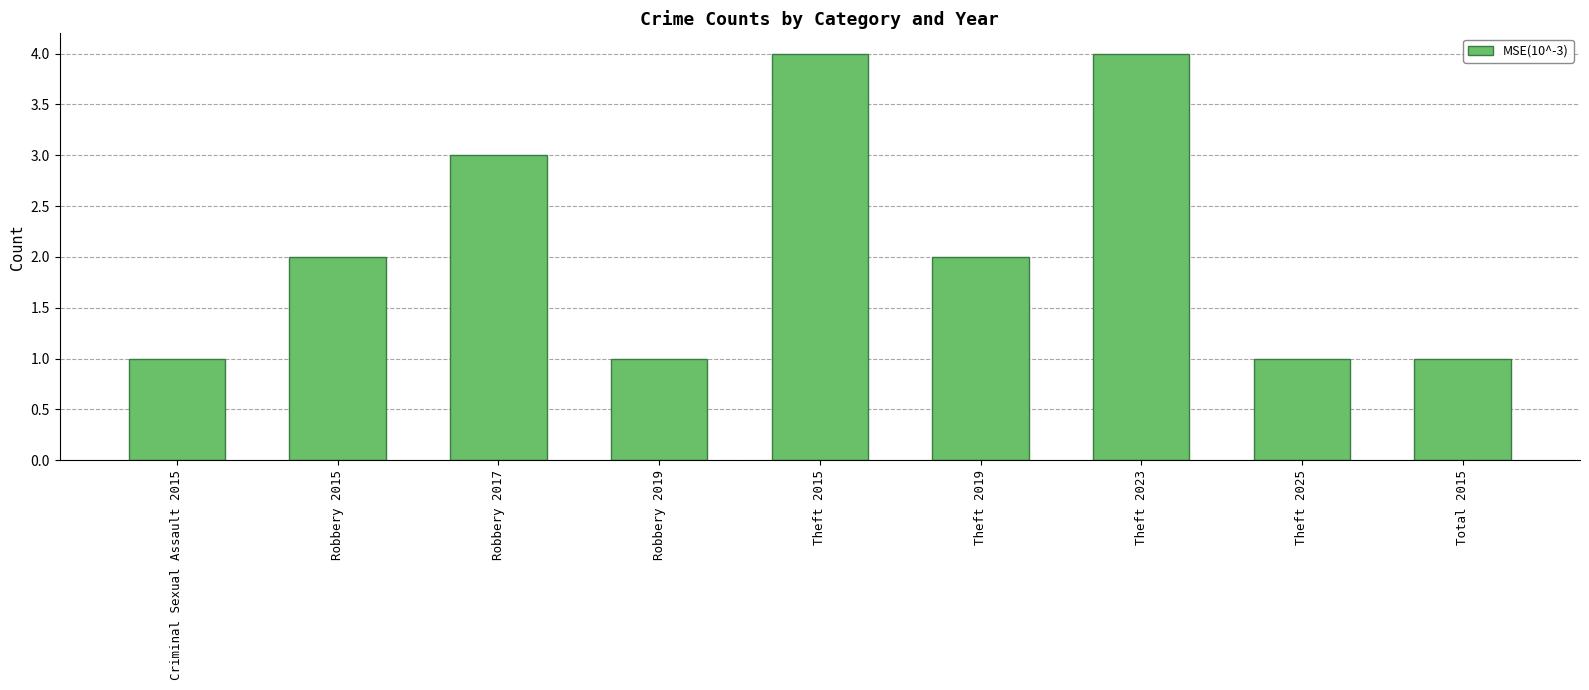

Is it true that the value at Robbery 2019 is 2?

False